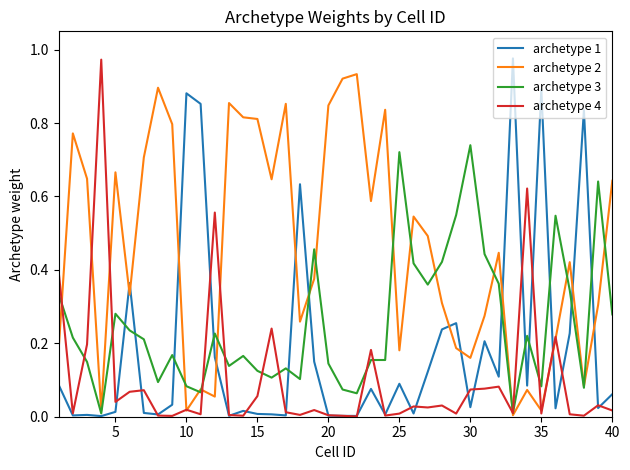

List the series in order of their overall mean, lowest first.

archetype 4, archetype 1, archetype 3, archetype 2